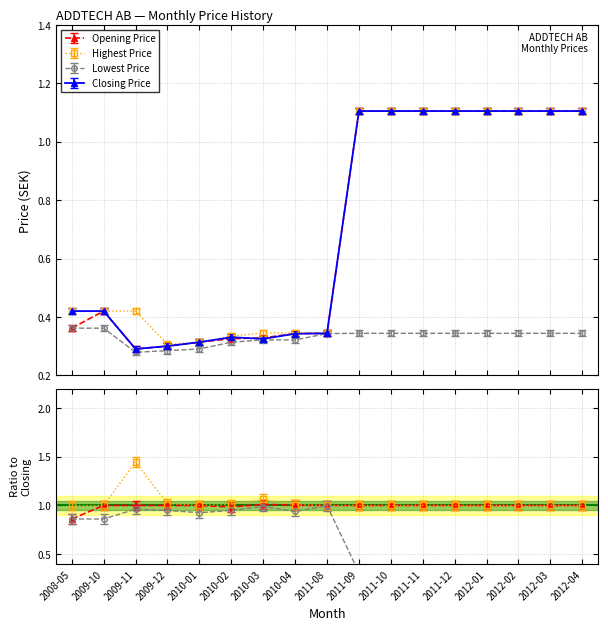

At which category is the sum across all series the highest?

2011-09